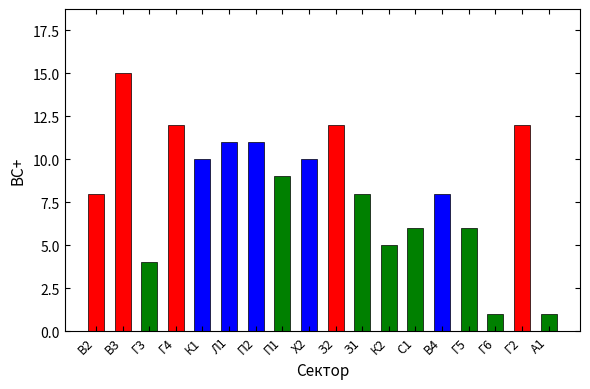

What value does the data have at В3?

15